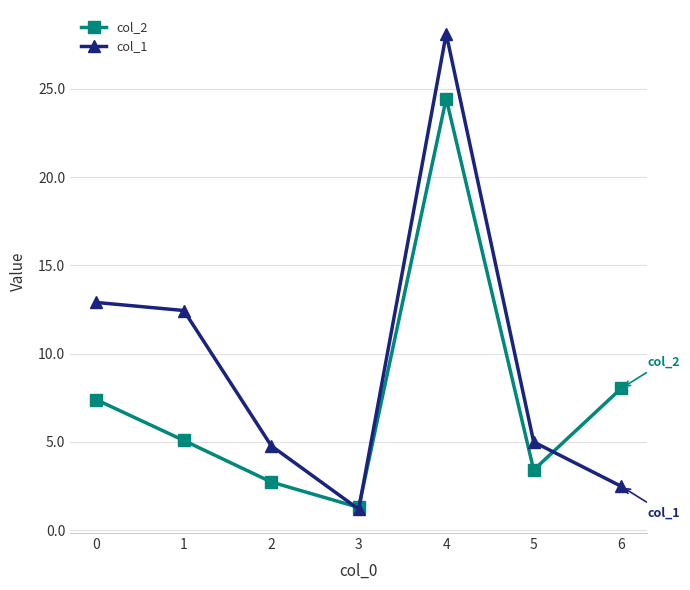

At which label is col_2 closest to 12?

6